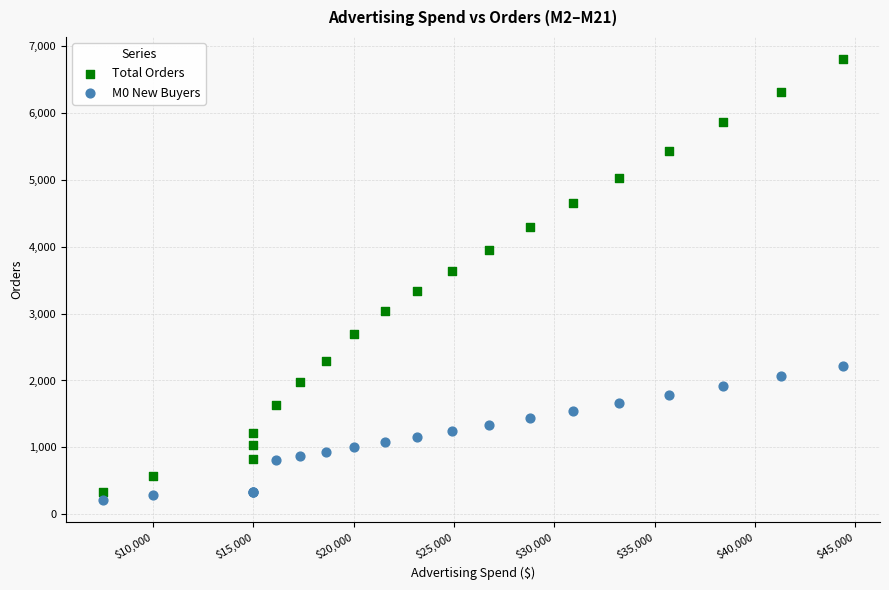

What are all the series names shown in the legend?

Total Orders, M0 New Buyers